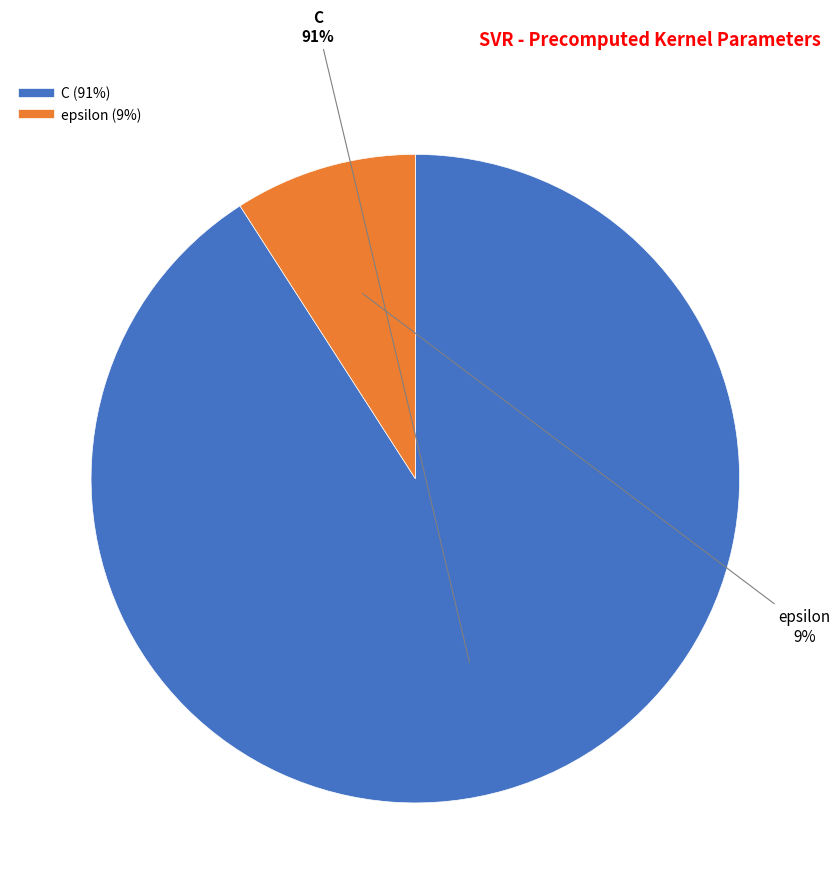

To the nearest percent, what is the difference between the C and epsilon slice percentages?

82%